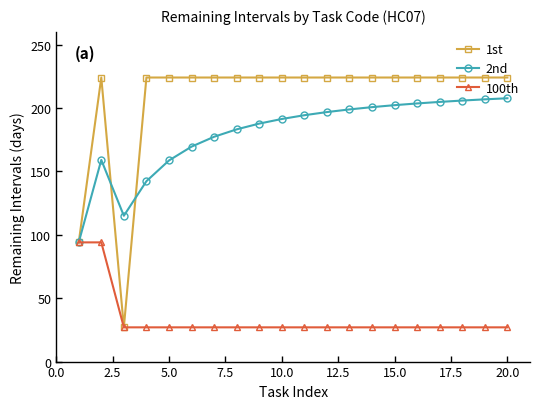

What is the maximum value for 1st?

224.0